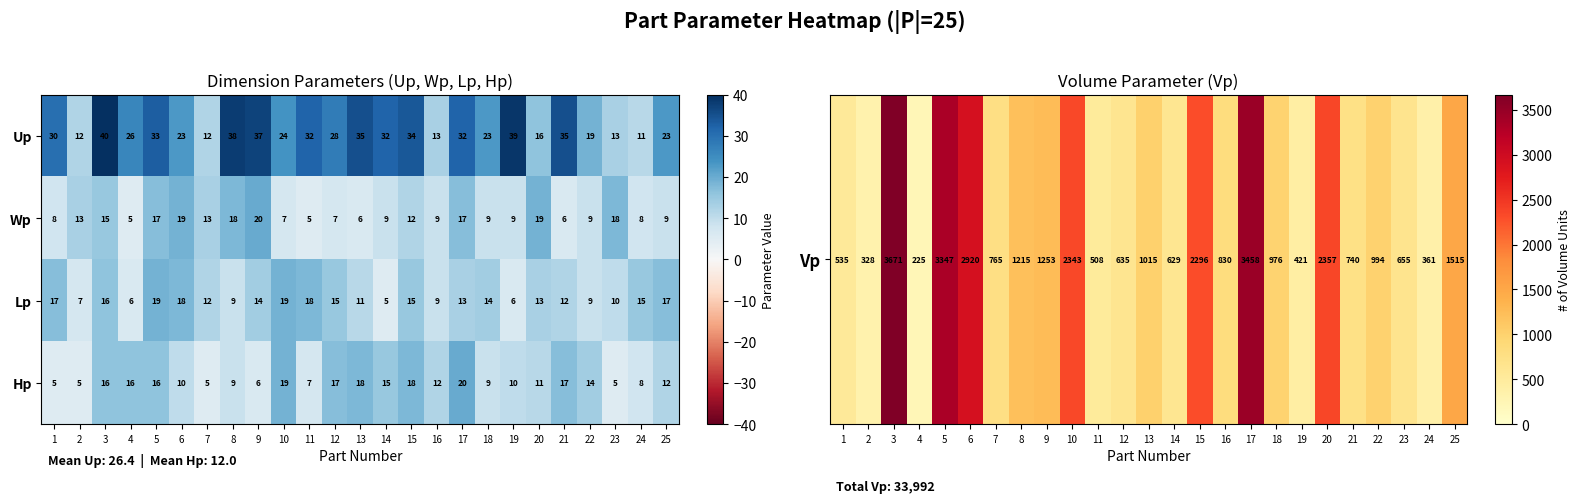

What is the difference between the highest and lowest values at 2?

8